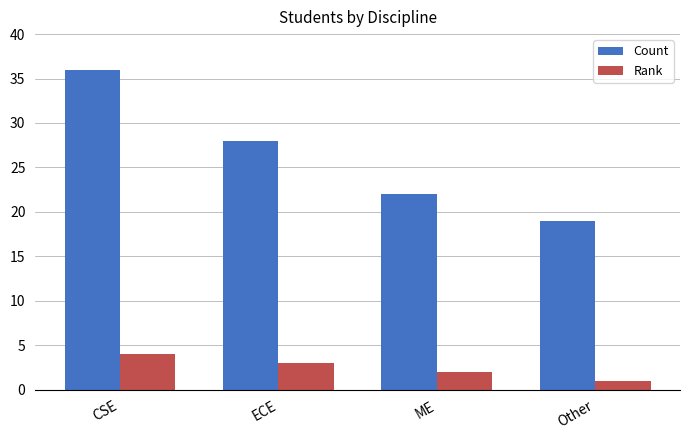

Which series changed the most between ECE and ME?

Count